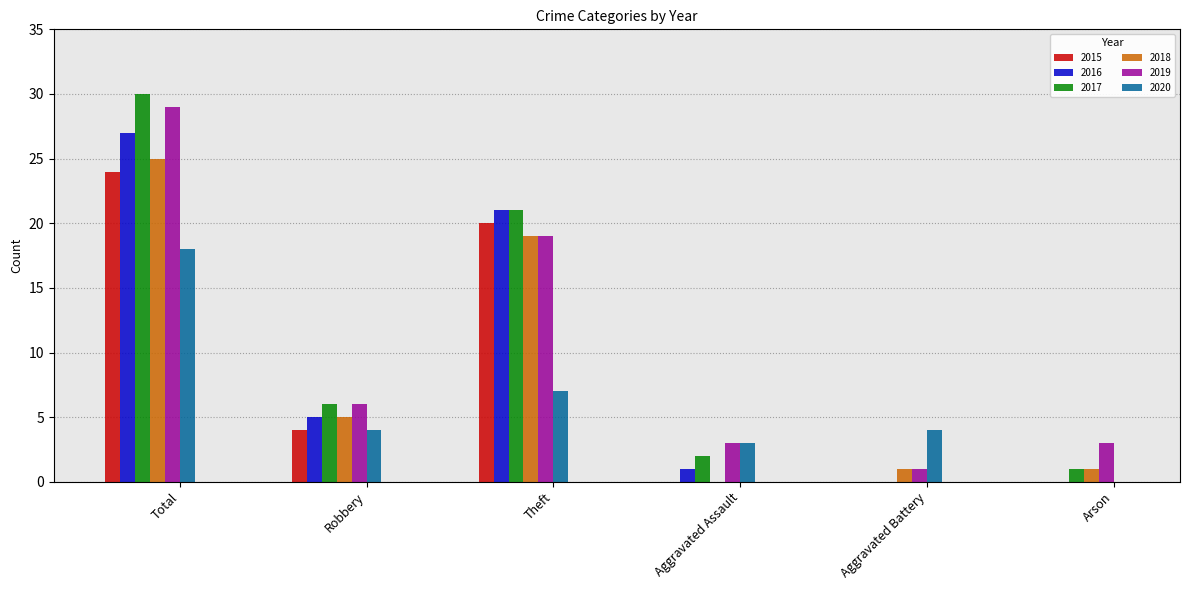

Is the value of 2020 at Theft greater than the value of 2019 at Theft?

No